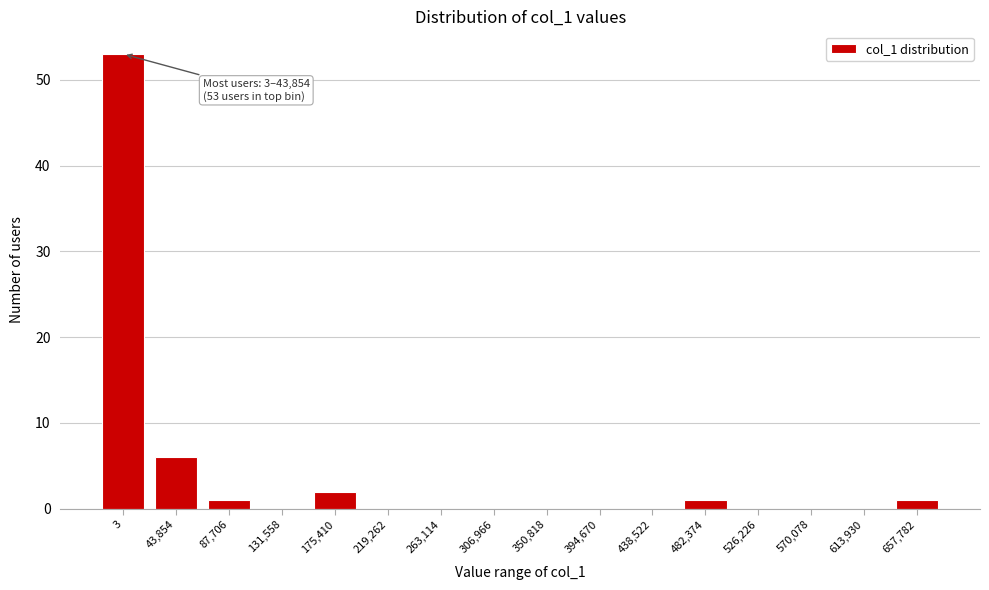

Reading right to left, list all the values displayed in this chart.

657,782=1	613,930=0	570,078=0	526,226=0	482,374=1	438,522=0	394,670=0	350,818=0	306,966=0	263,114=0	219,262=0	175,410=2	131,558=0	87,706=1	43,854=6	3=53